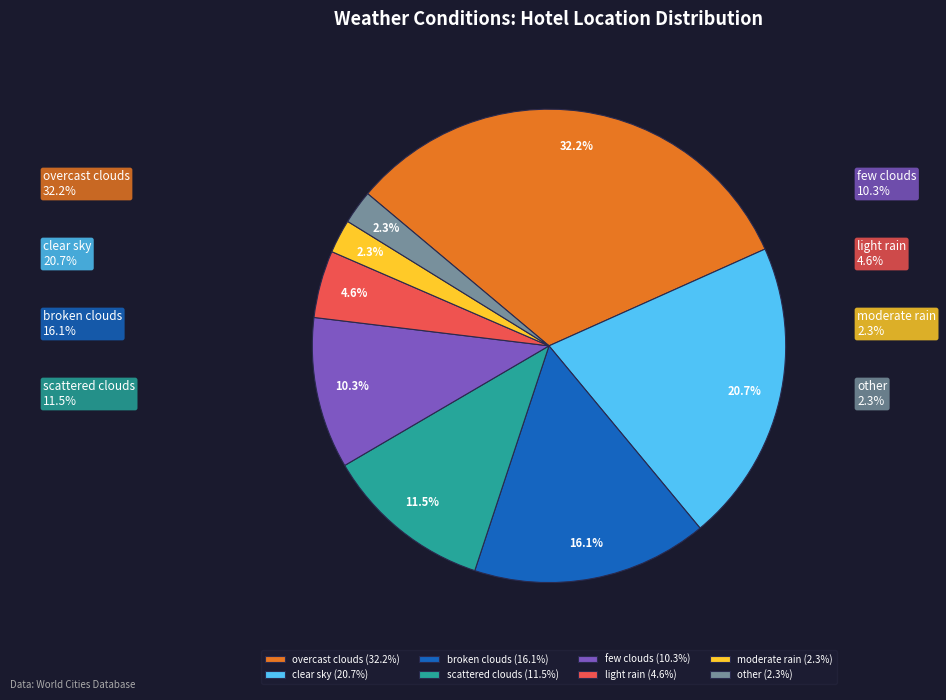

Combined, what portion of the pie is few clouds and clear sky?

31.0%